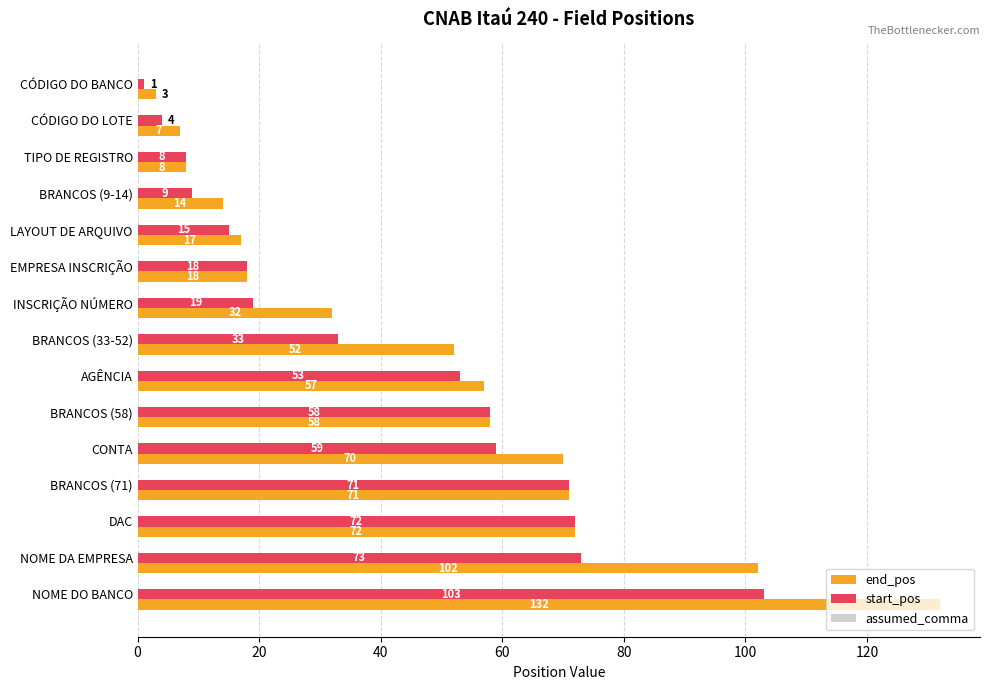

At which category is the sum across all series the highest?

NOME DO BANCO